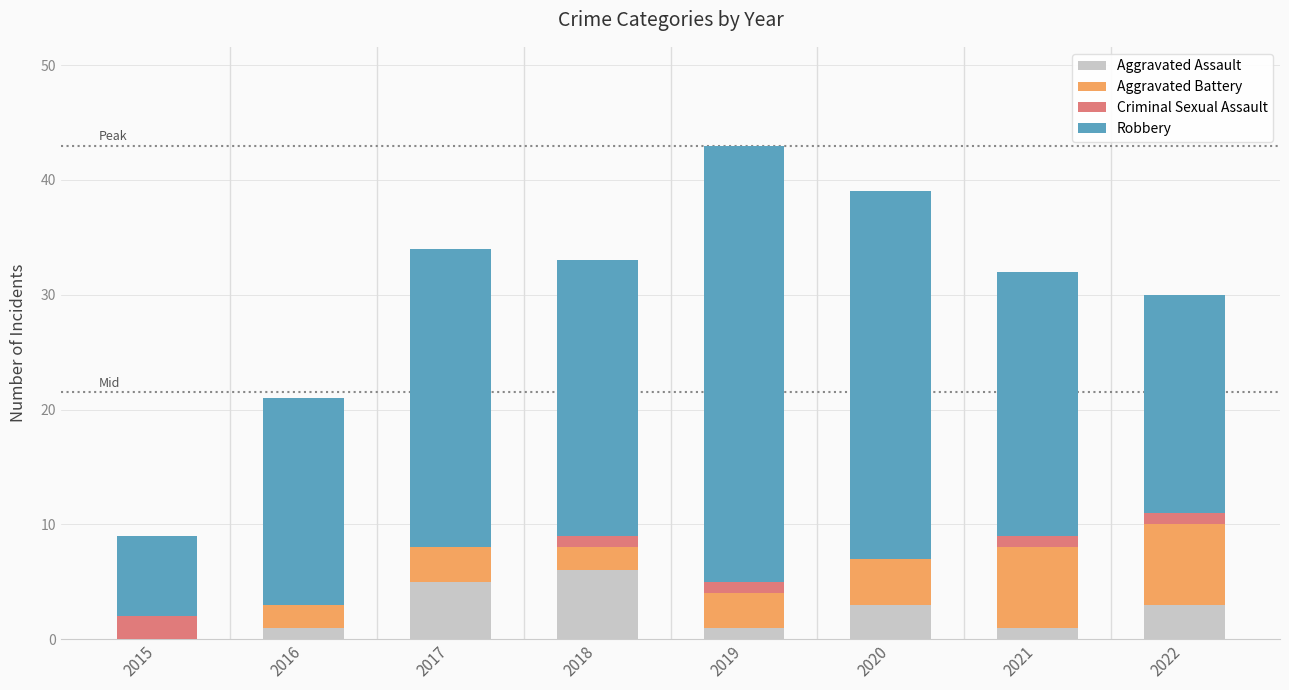

What is the highest value of the Aggravated Assault series?

6